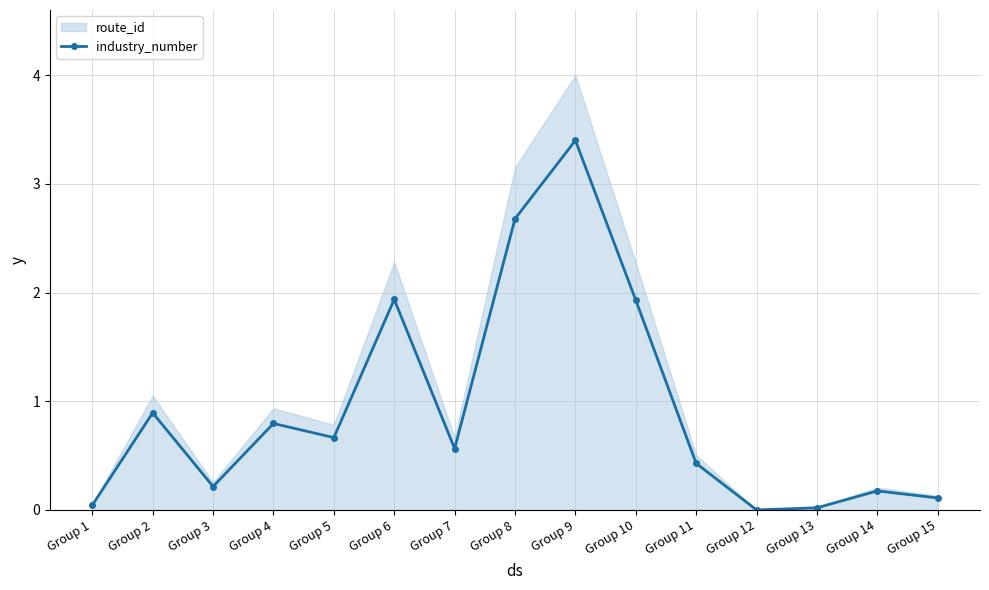

Between Group 2 and Group 3, which is larger?

Group 2